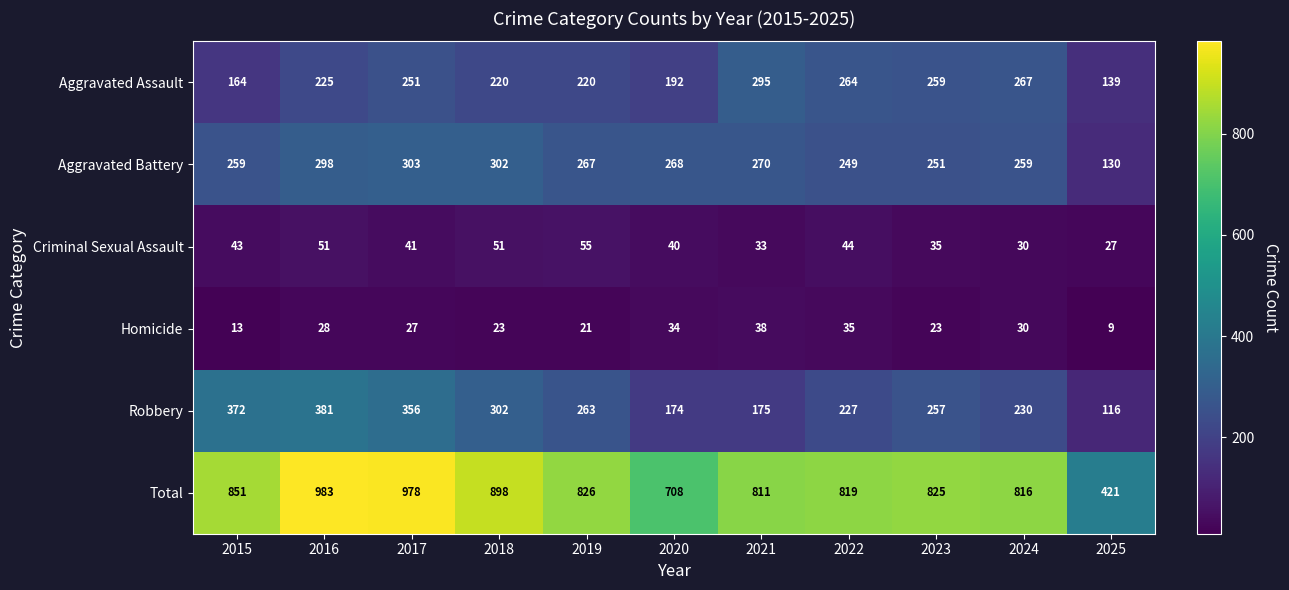

Which series has the widest spread of values?

Total